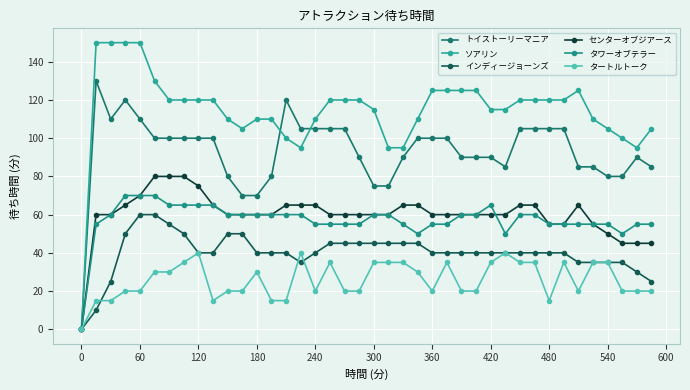

What is the maximum value for タワーオブテラー?

70